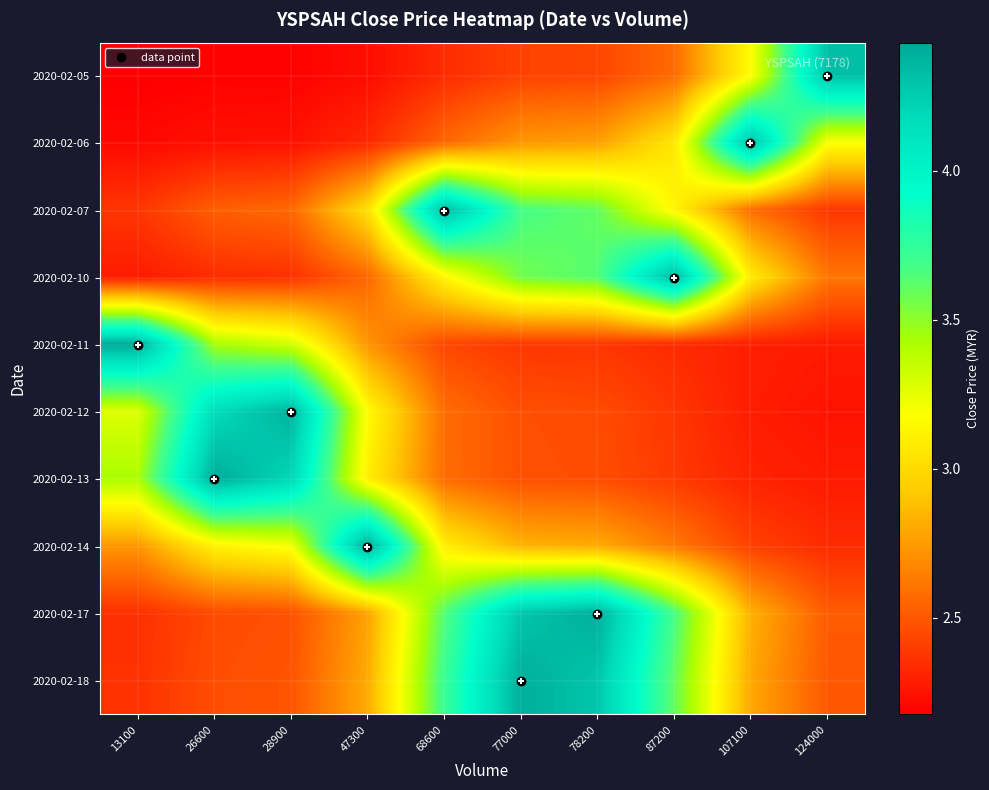

What is the minimum value shown in the chart?

2.2